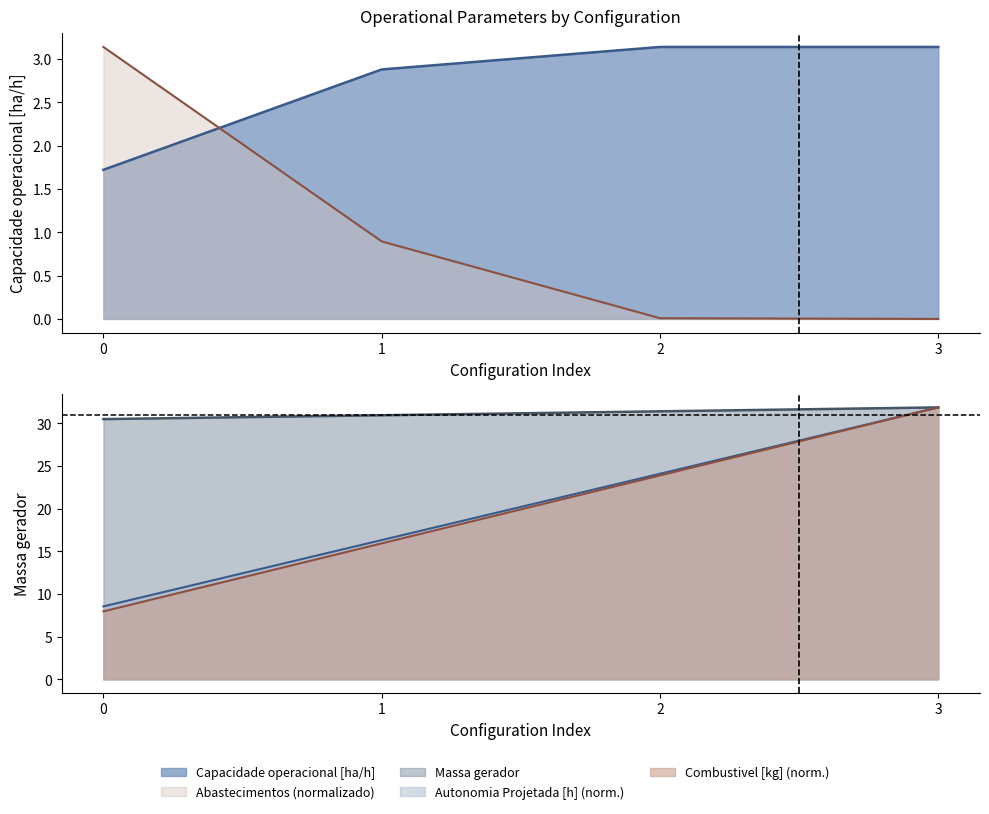

At 3, list the series in order from largest to smallest.

Autonomia Projetada [h], Combustivel [kg], Massa gerador, Capacidade operacional [ha/h], Abastecimentos